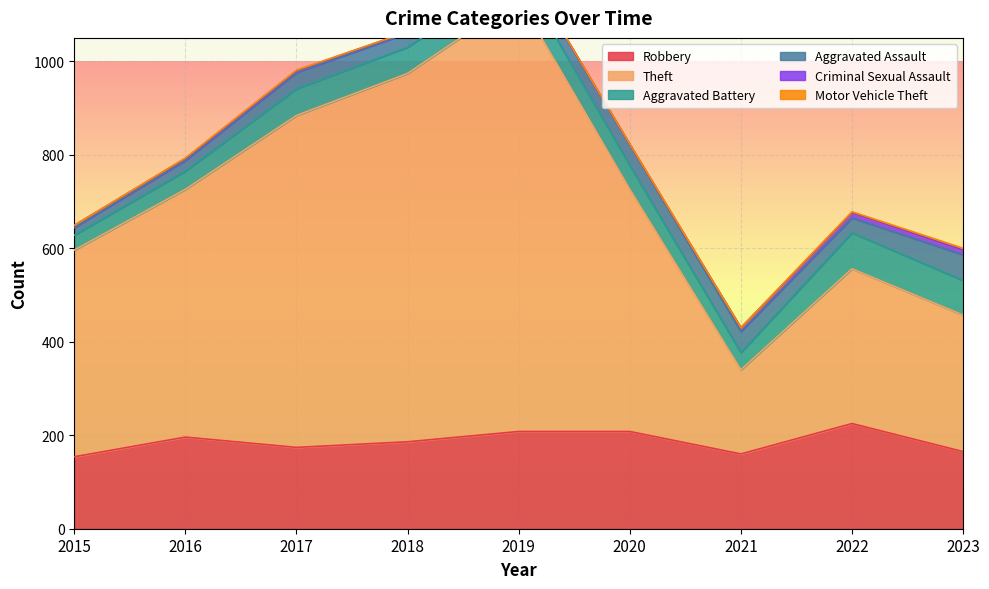

Rank the series by their maximum value, from highest to lowest.

Theft, Robbery, Aggravated Battery, Aggravated Assault, Criminal Sexual Assault, Motor Vehicle Theft